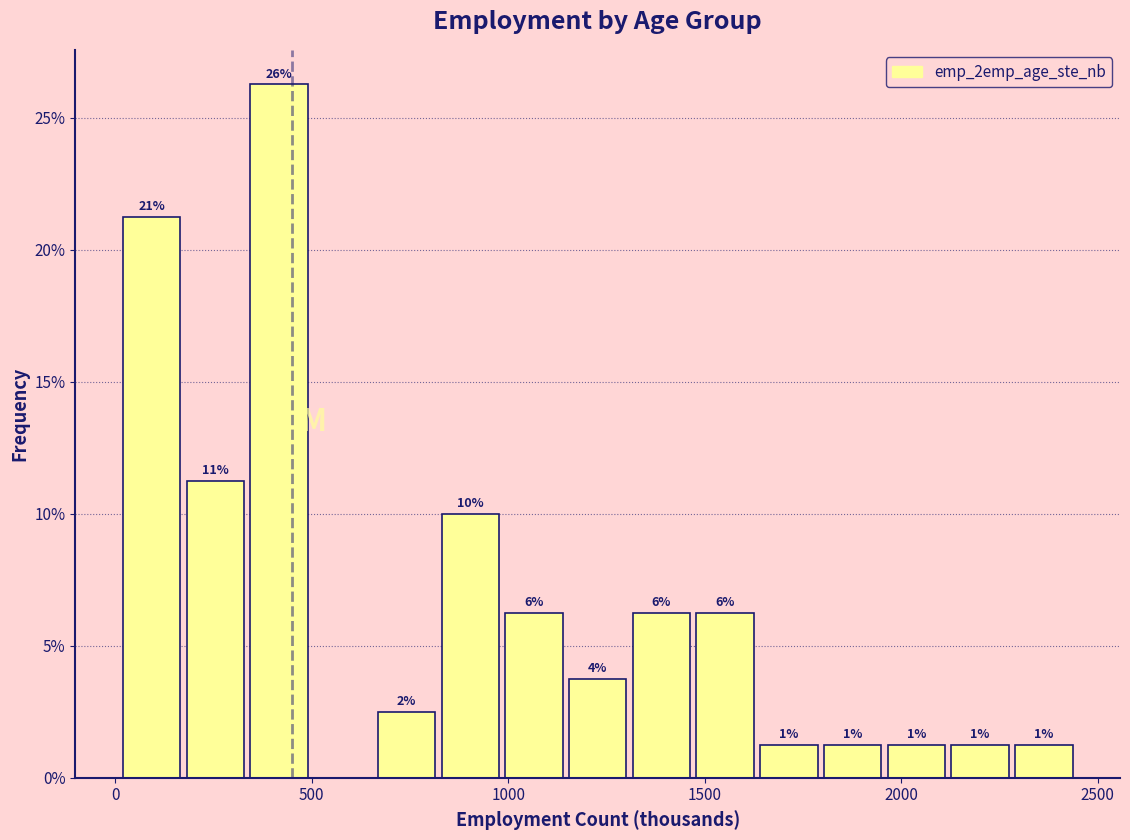

Read against the x-axis, roughly where is the centre of the tallest bar?

400